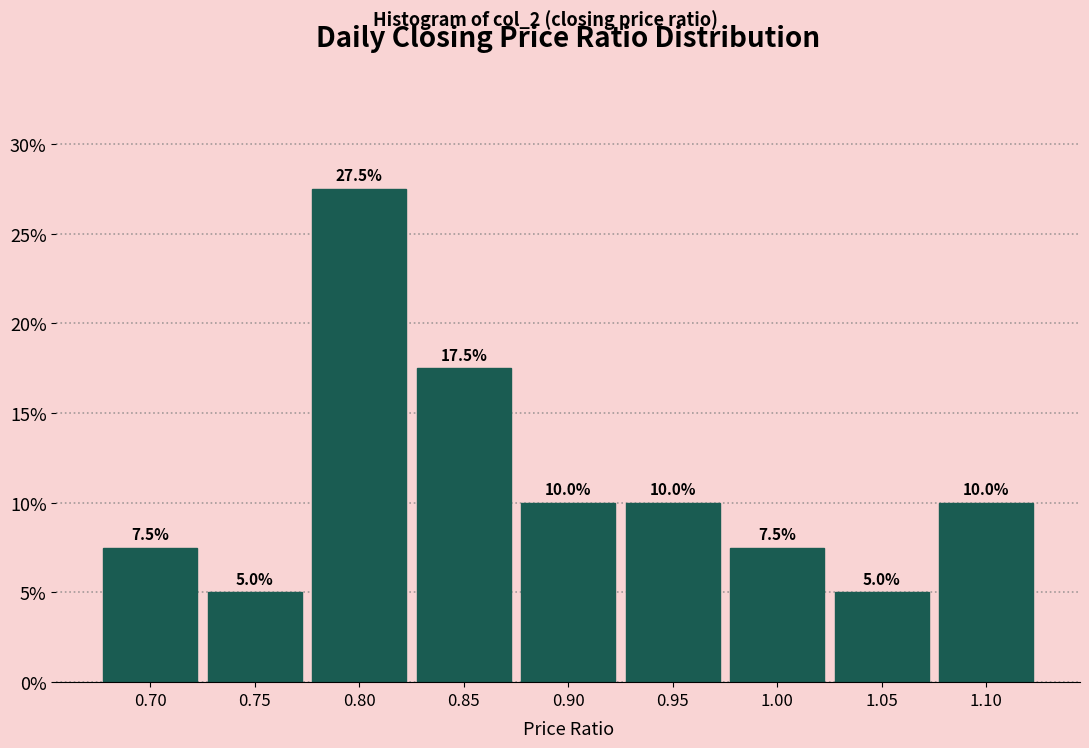

Reading left to right, what are all the values shown in this chart?

7.5	5.0	27.5	17.5	10.0	10.0	7.5	5.0	10.0